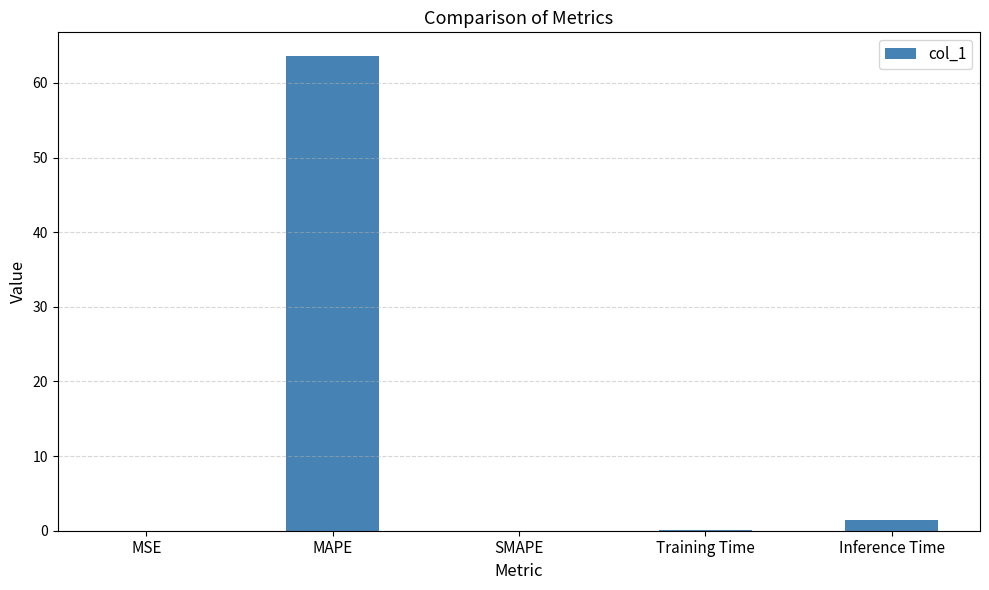

The value at SMAPE is 23.7. True or false?

False